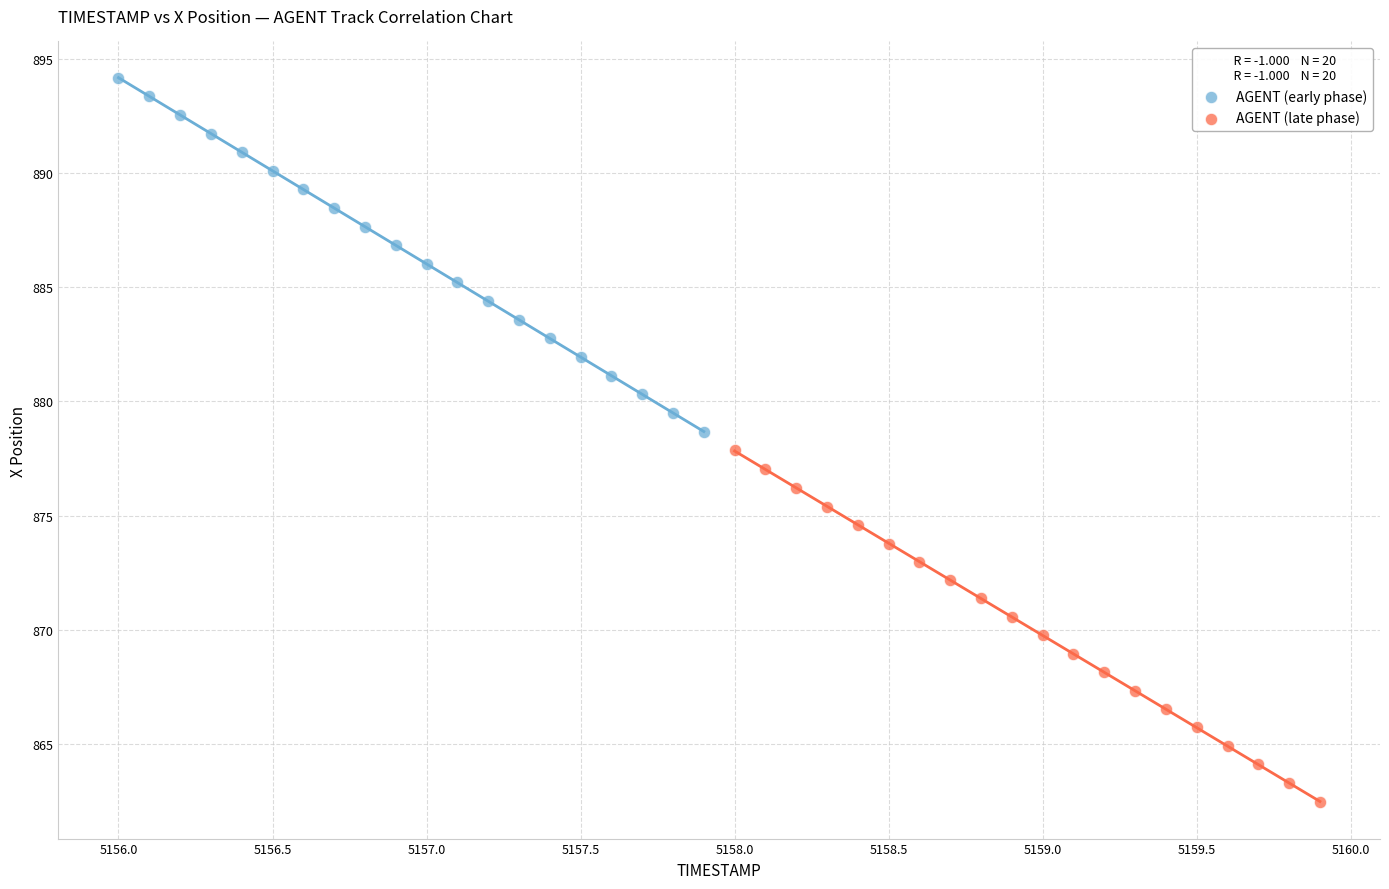

Which series contains the lowest Y value?

AGENT (late phase)